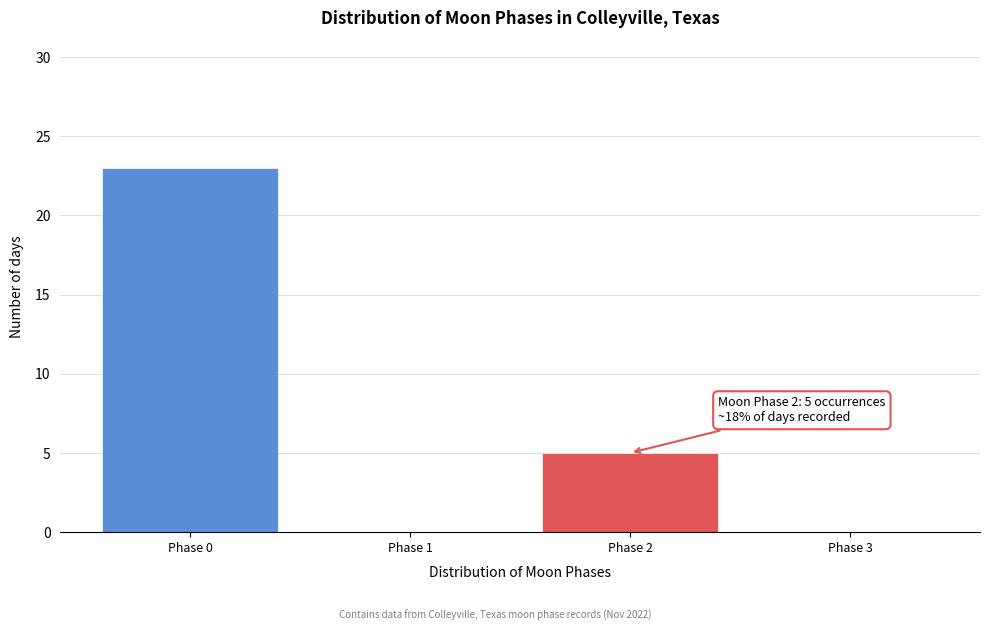

Reading left to right, what are all the values shown in this chart?

Phase 0=23	Phase 1=0	Phase 2=5	Phase 3=0